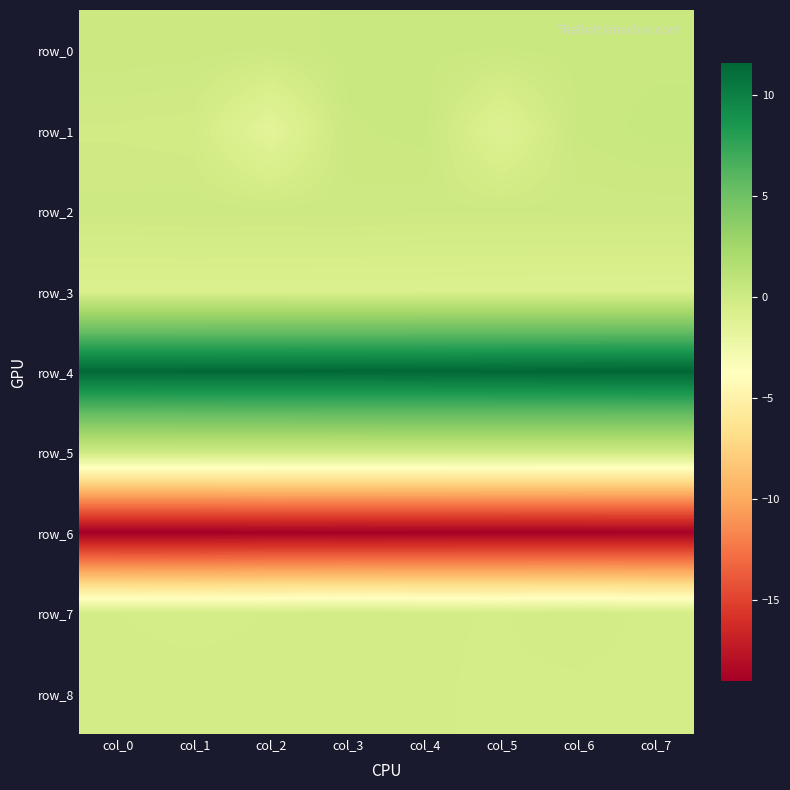

True or false: row_3 has a value of -0.8 at col_2.

True